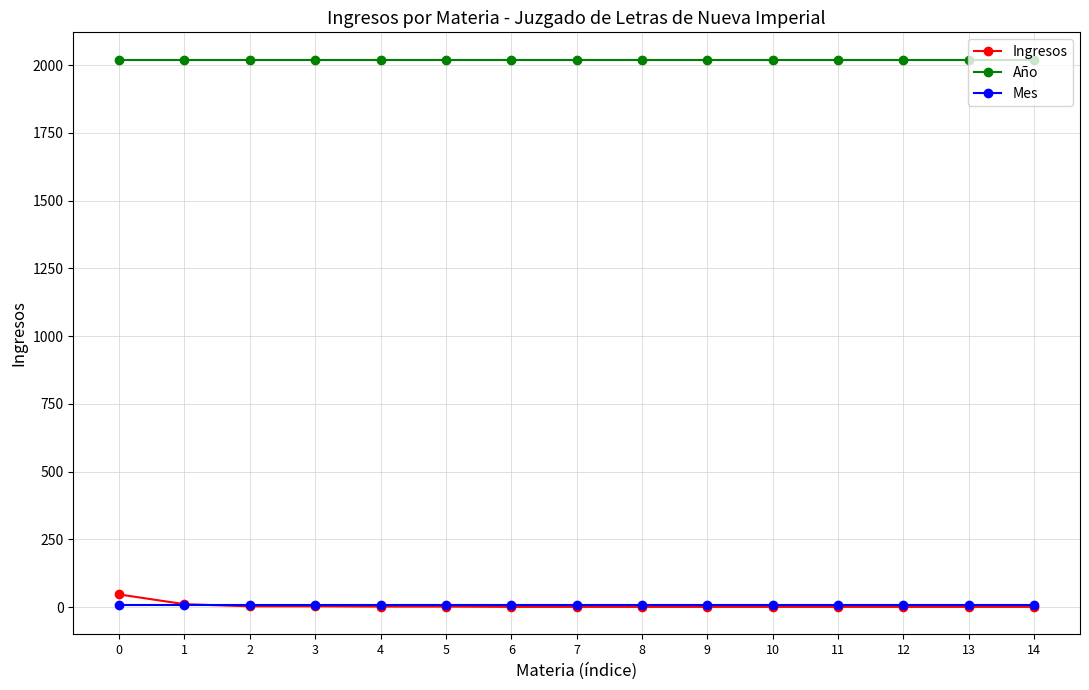

Is the value of Mes at 12 greater than the value of Año at 9?

No